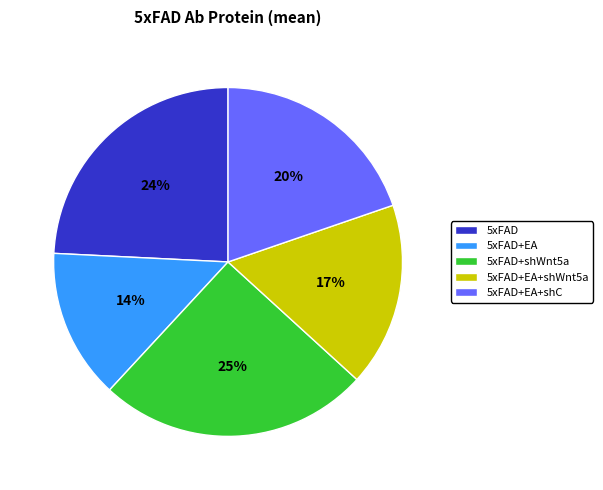

Rank the categories by value from lowest to highest.

5xFAD+EA, 5xFAD+EA+shWnt5a, 5xFAD+EA+shC, 5xFAD, 5xFAD+shWnt5a